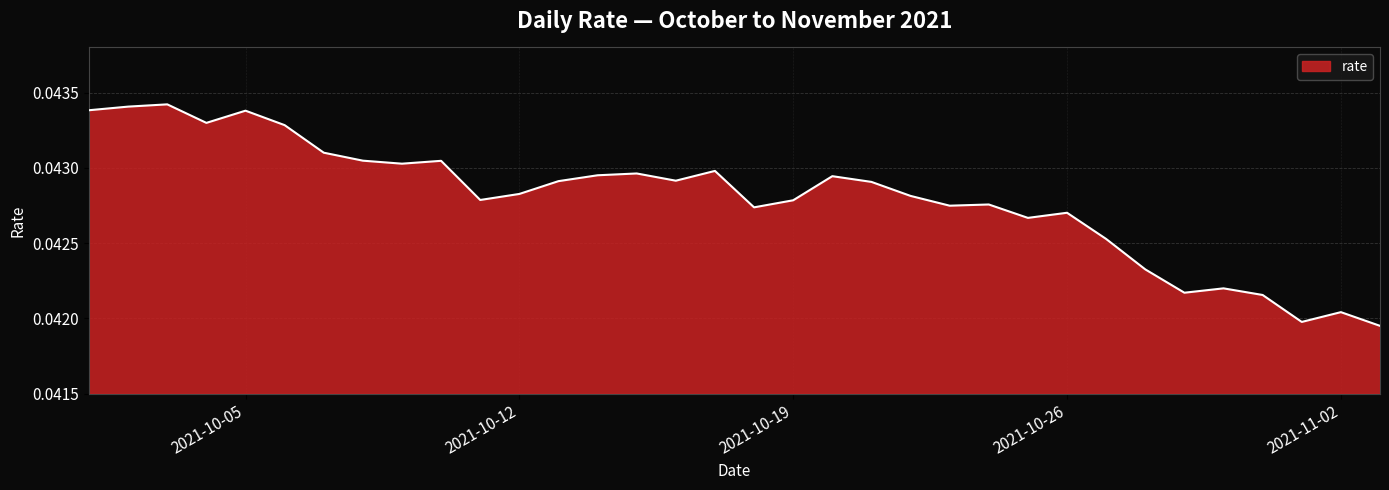

Rank the categories by value from lowest to highest.

2021-11-03, 2021-11-01, 2021-11-02, 2021-10-31, 2021-10-29, 2021-10-30, 2021-10-28, 2021-10-27, 2021-10-25, 2021-10-26, 2021-10-18, 2021-10-23, 2021-10-24, 2021-10-19, 2021-10-11, 2021-10-22, 2021-10-12, 2021-10-21, 2021-10-13, 2021-10-16, 2021-10-20, 2021-10-14, 2021-10-15, 2021-10-17, 2021-10-09, 2021-10-10, 2021-10-08, 2021-10-07, 2021-10-06, 2021-10-04, 2021-10-05, 2021-10-01, 2021-10-02, 2021-10-03